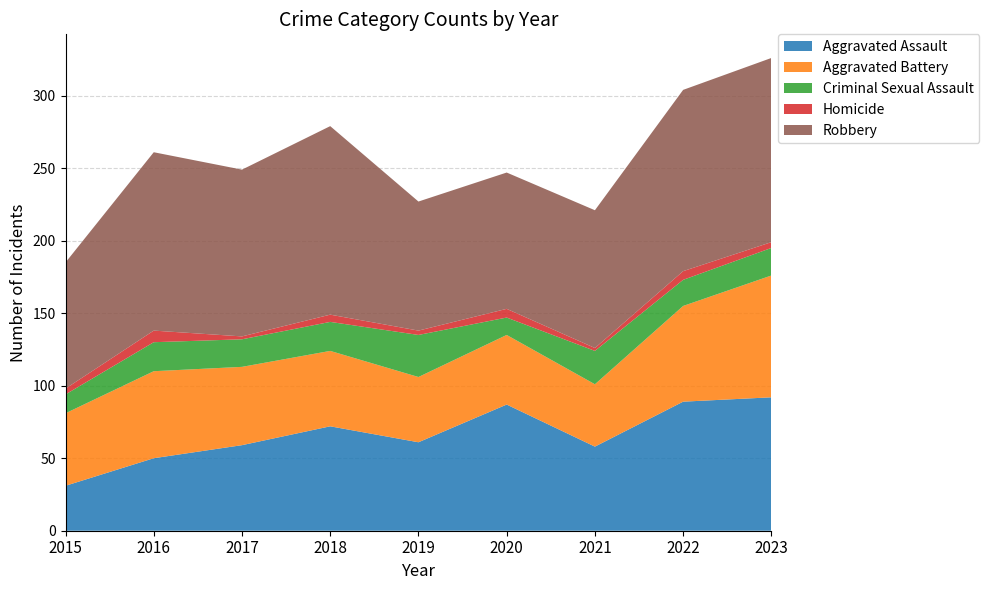

Reading right to left, transcribe all the data shown in this chart.

Aggravated Assault: 2023=92	2022=89	2021=58	2020=87	2019=61	2018=72	2017=59	2016=50	2015=31
Aggravated Battery: 2023=84	2022=66	2021=43	2020=48	2019=45	2018=52	2017=54	2016=60	2015=50
Criminal Sexual Assault: 2023=19	2022=18	2021=23	2020=12	2019=29	2018=20	2017=19	2016=20	2015=13
Homicide: 2023=4	2022=6	2021=2	2020=6	2019=3	2018=5	2017=2	2016=8	2015=4
Robbery: 2023=127	2022=125	2021=95	2020=94	2019=89	2018=130	2017=115	2016=123	2015=87